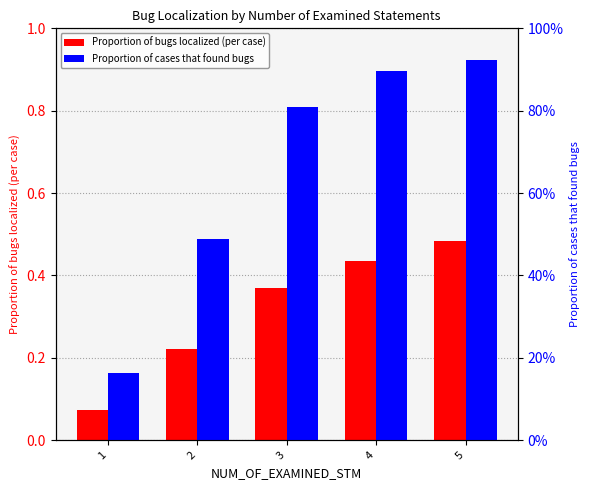

How many groups of bars are there?

5